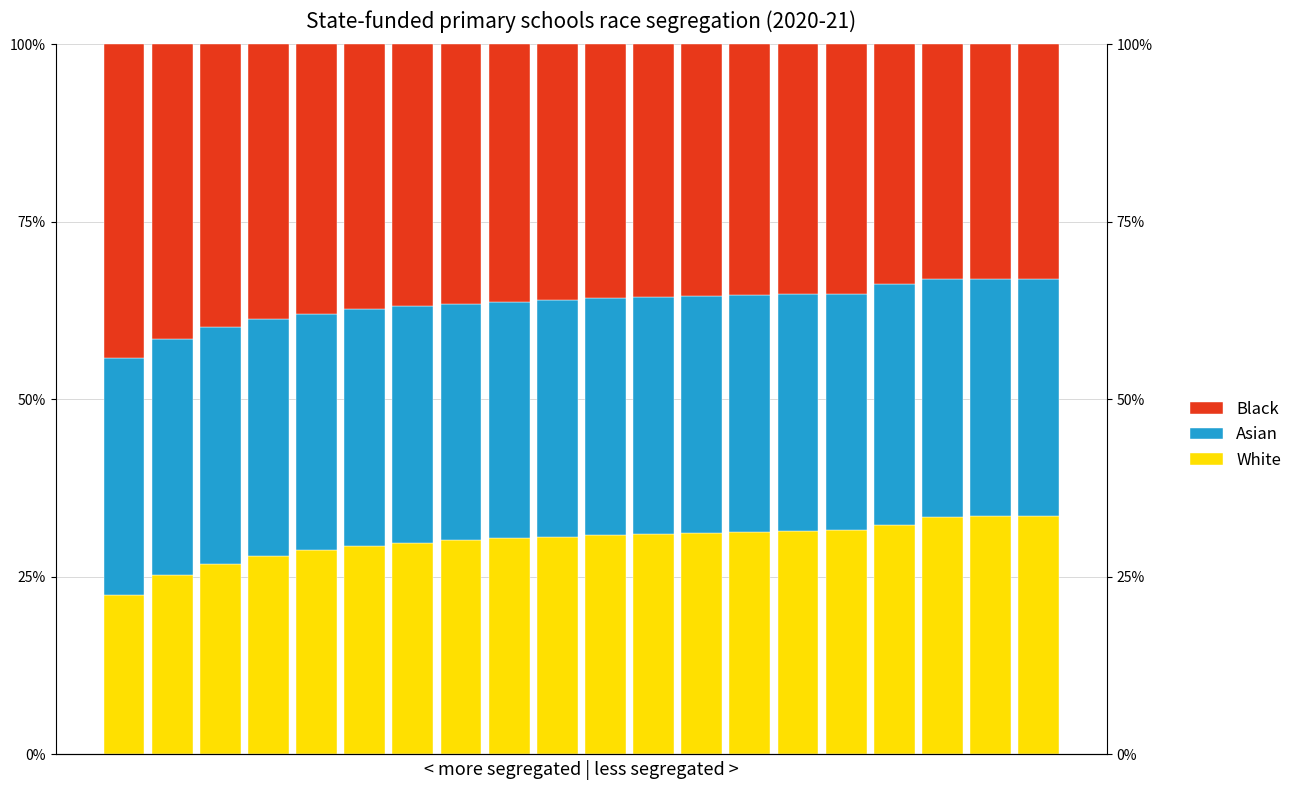

How many data points in White are less than 30?

7